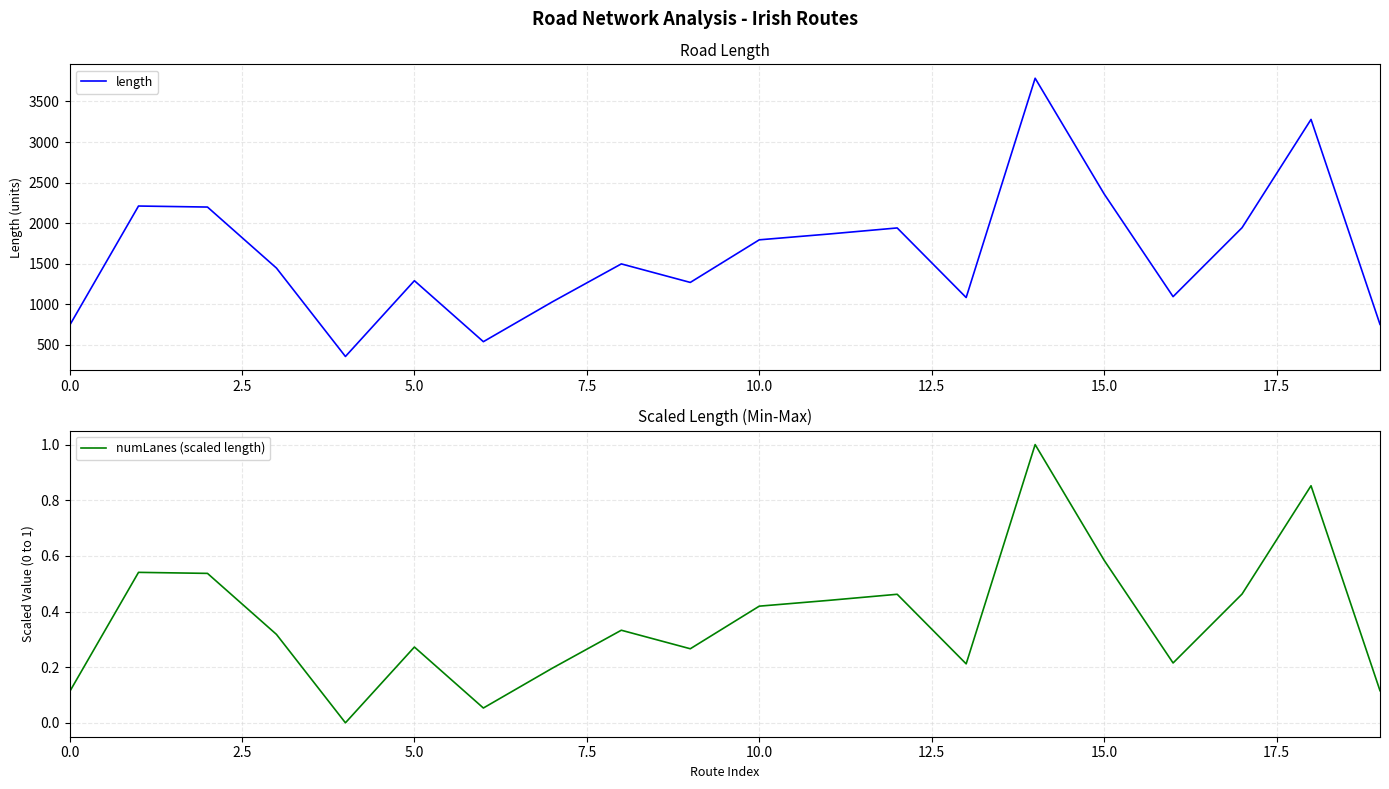

What is the difference between the second highest and second lowest values in the length series?

2740.4